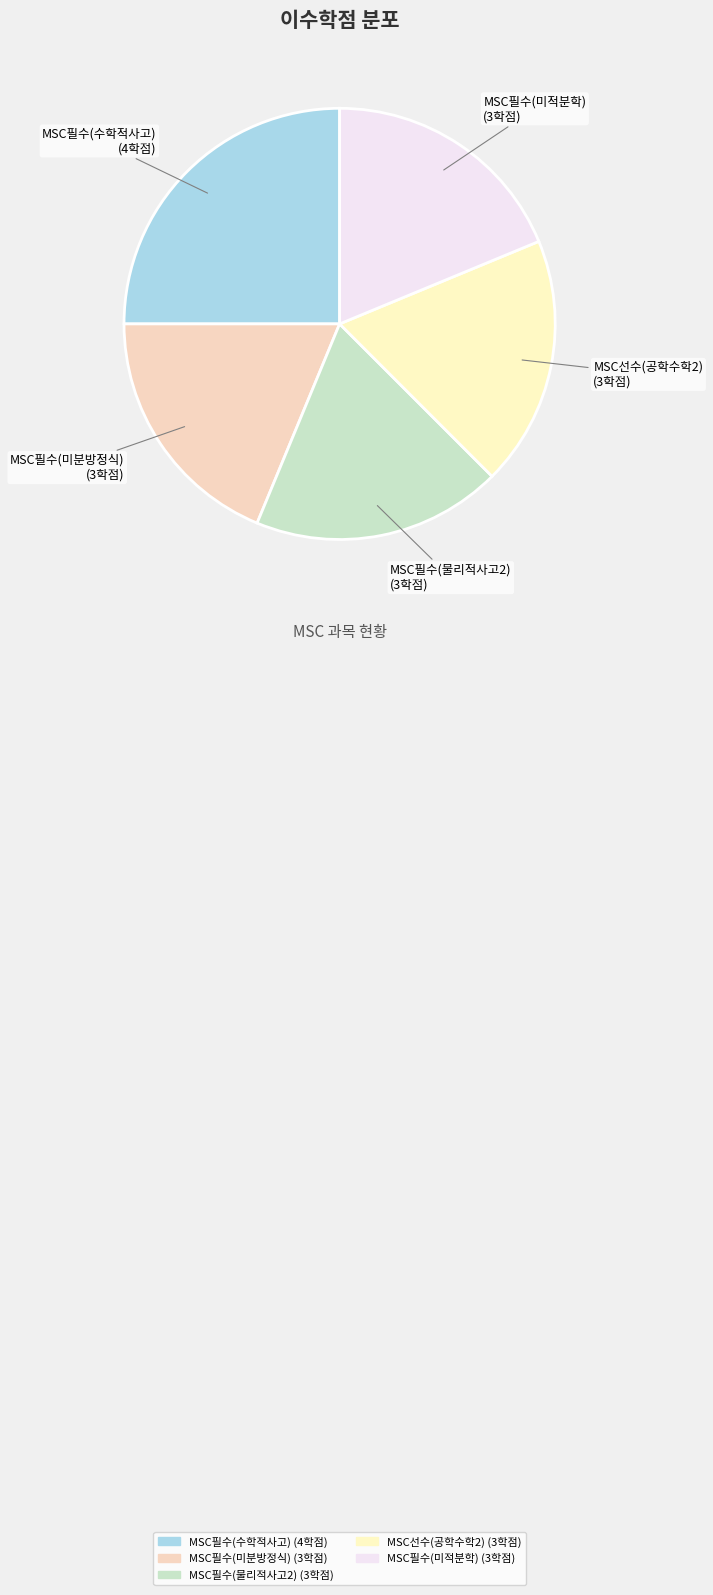

Does any single category account for the majority?

No